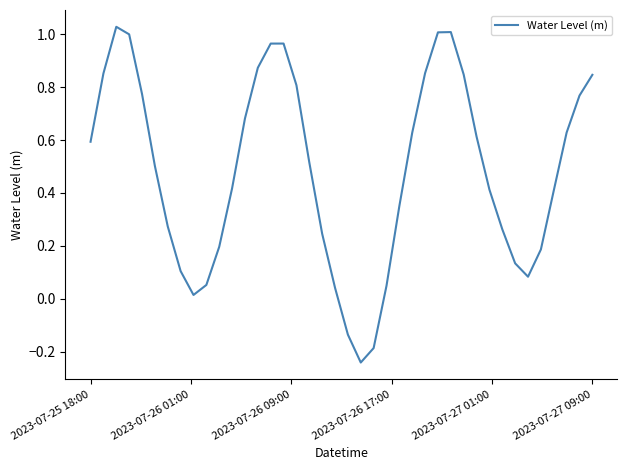

What is the difference between the maximum and minimum values?

1.3